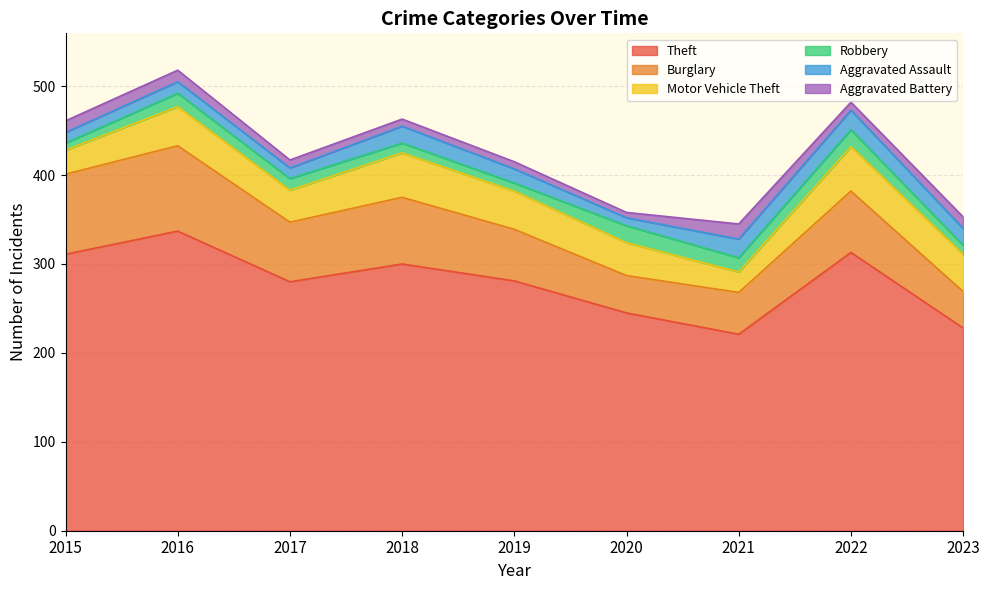

How many series are shown in this chart?

6